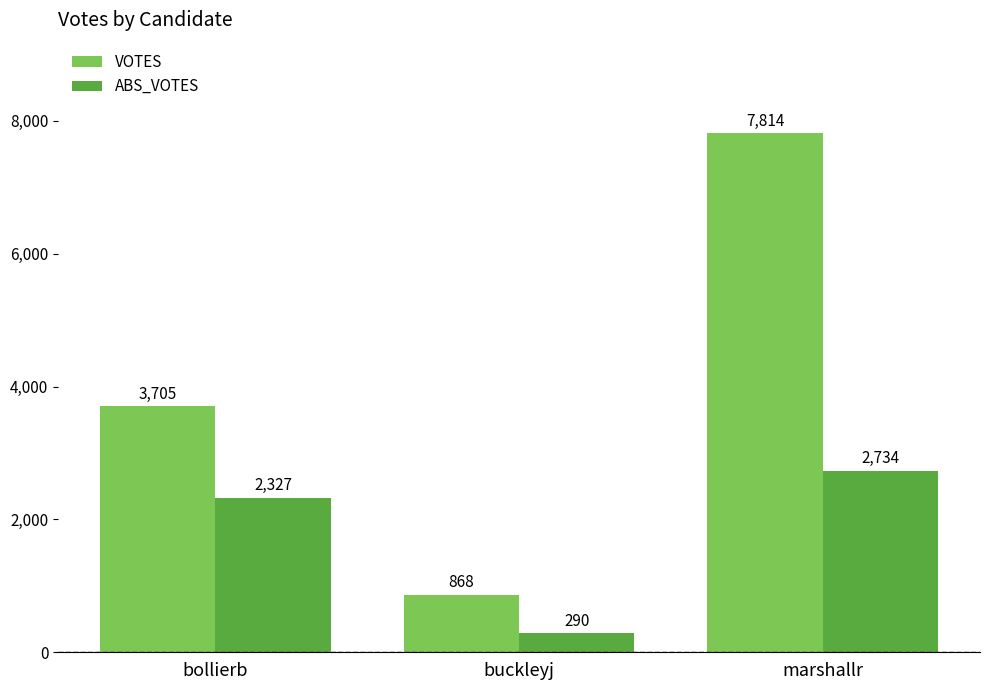

What is the average value of the ABS_VOTES series?

1784